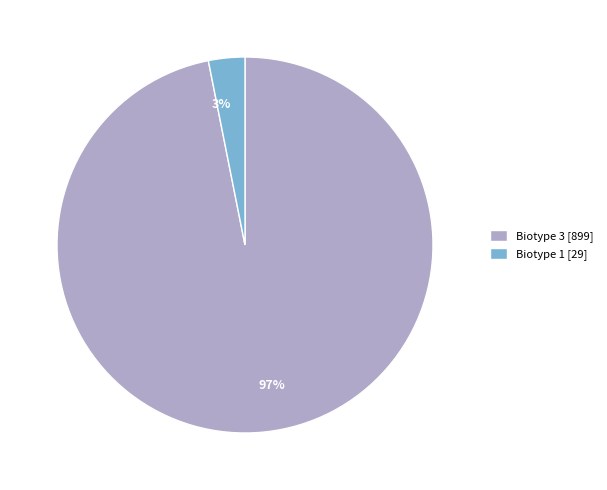

Does 3% account for over 50% of the chart?

No